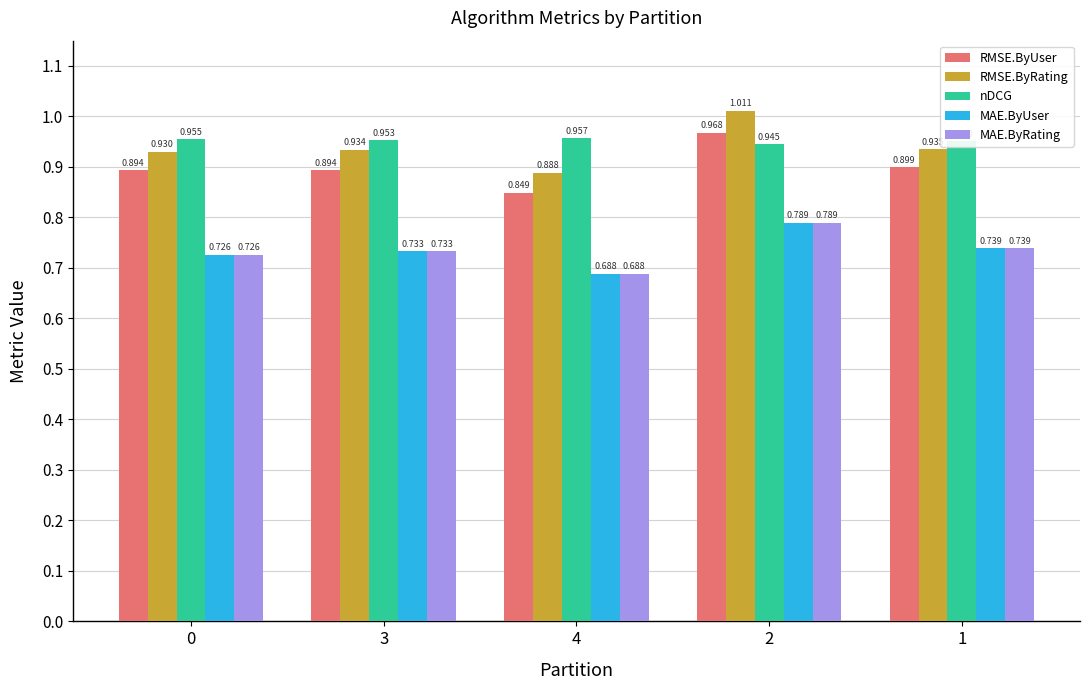

What is the sum of all RMSE.ByRating values?

4.7